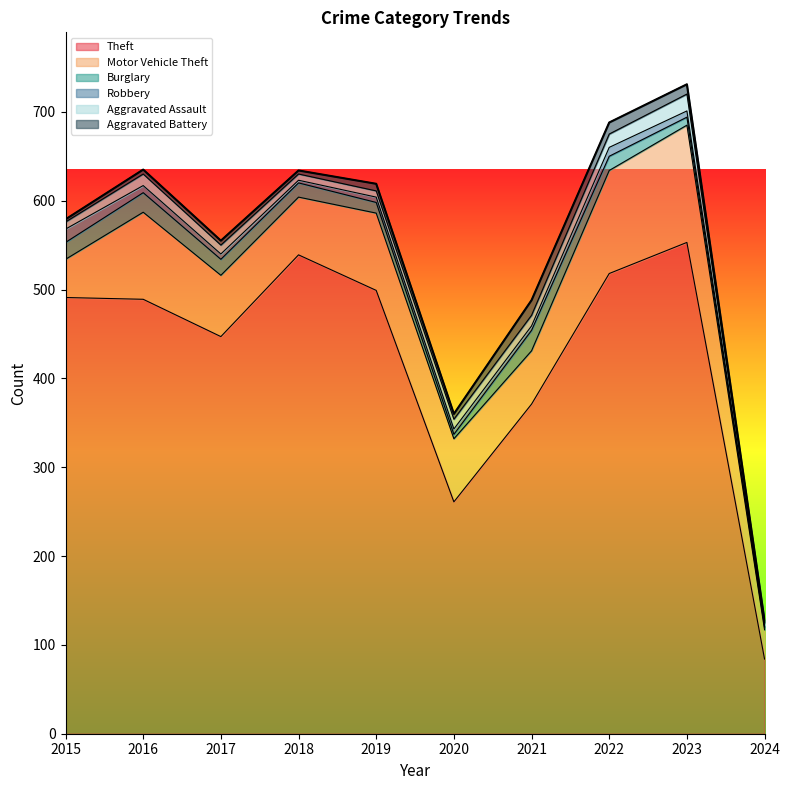

What is the highest value of the Theft series?

553